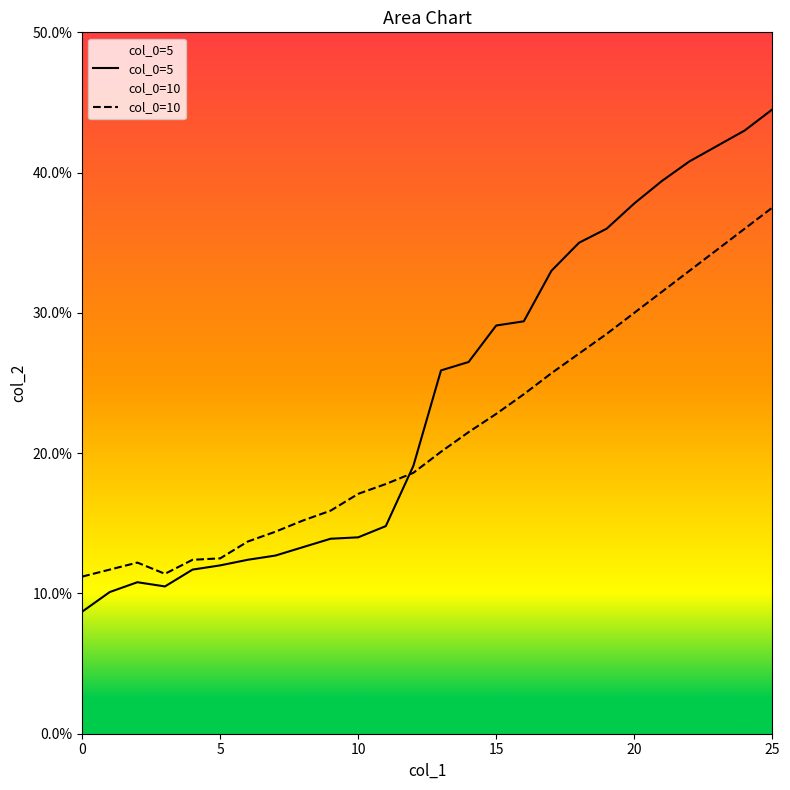

Reading left to right, extract all data points from this chart.

col_0=5: 0.1	0.1	0.1	0.1	0.1	0.1	0.1	0.1	0.1	0.1	0.1	0.1	0.2	0.3	0.3	0.3	0.3	0.3	0.3	0.4	0.4	0.4	0.4	0.4	0.4	0.4
col_0=10: 0.1	0.1	0.1	0.1	0.1	0.1	0.1	0.1	0.2	0.2	0.2	0.2	0.2	0.2	0.2	0.2	0.2	0.3	0.3	0.3	0.3	0.3	0.3	0.3	0.4	0.4